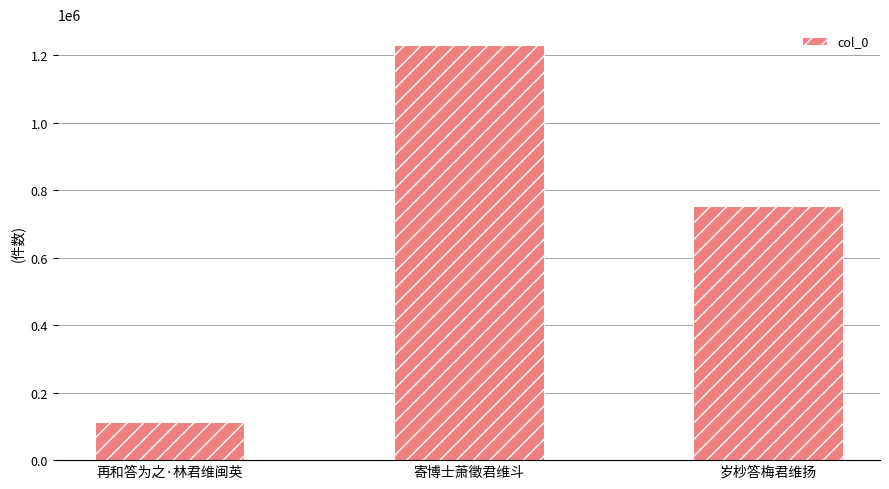

At which category does the chart reach its peak across all series?

寄博士萧徵君维斗